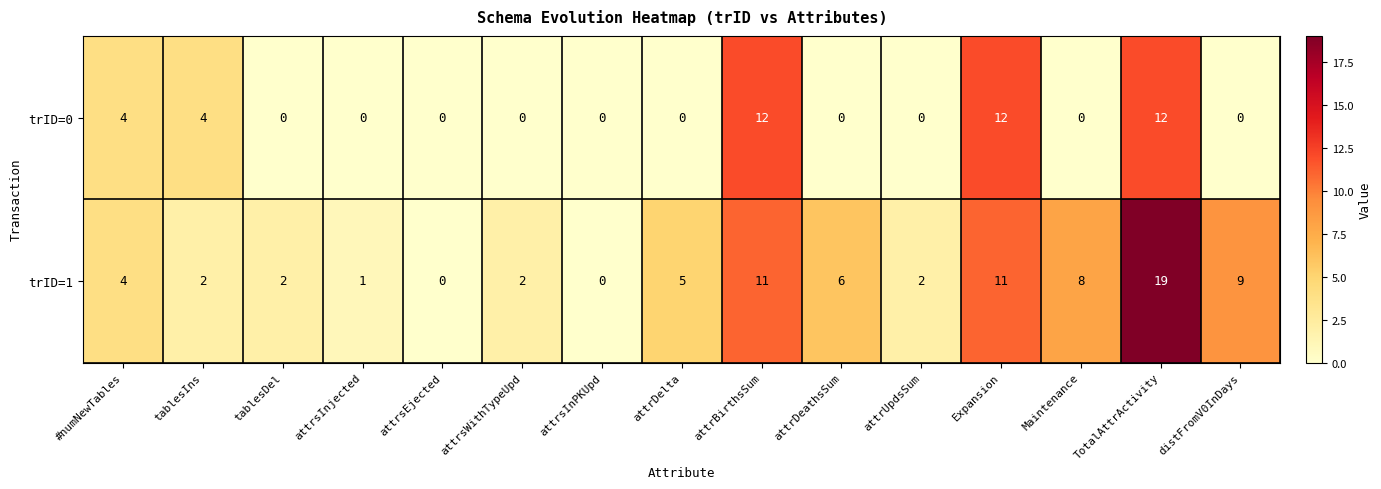

What is the average value of the trID=0 series?

3